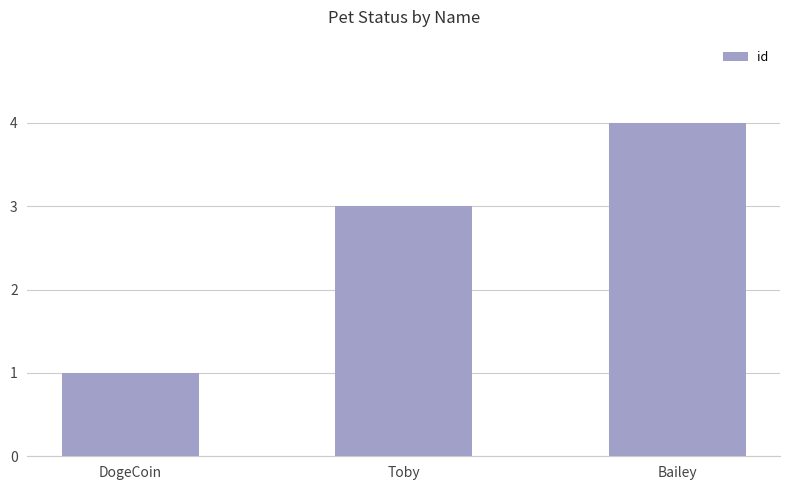

What is the label of the 1st bar from the right?

Bailey